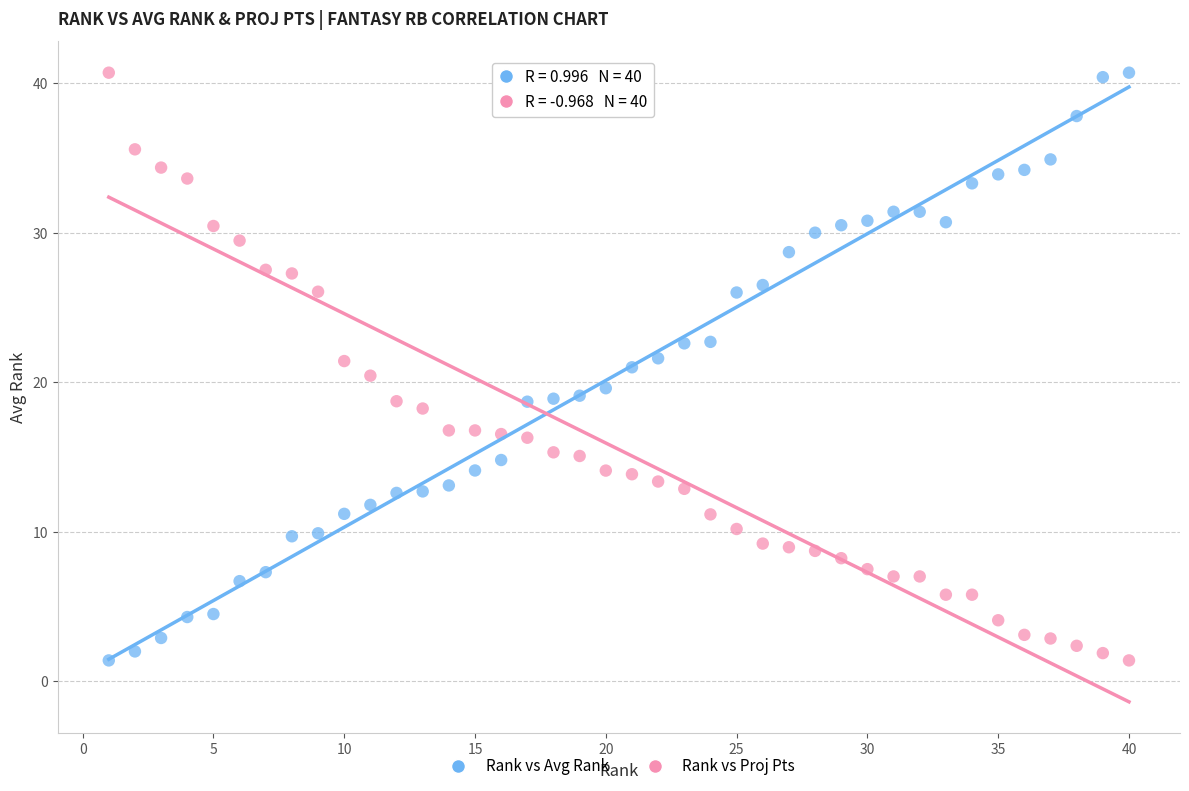

Across all data points, what is the range of X values (max minus min)?

39.0